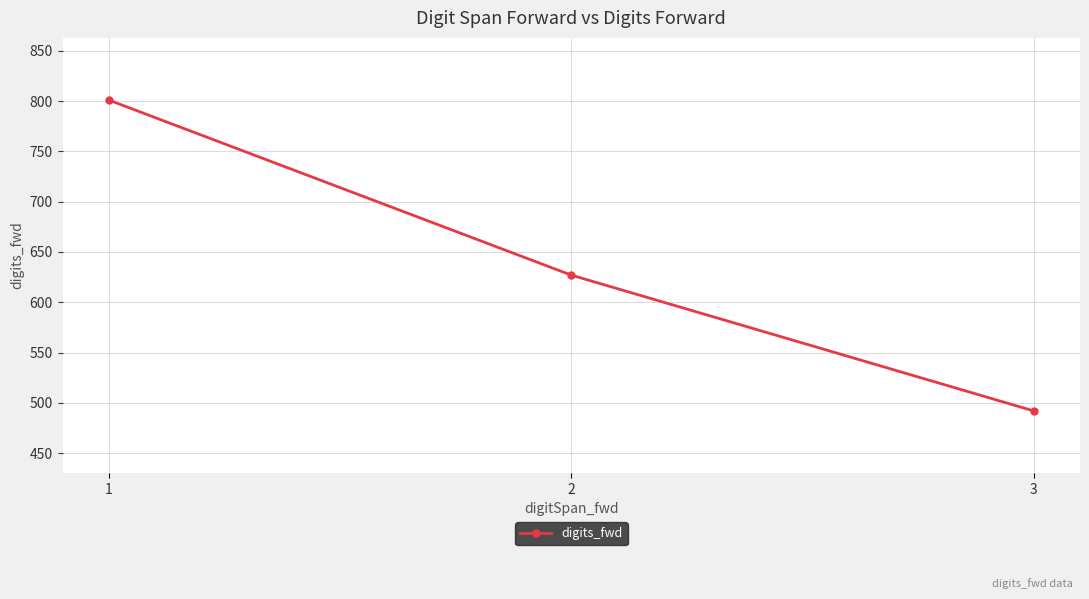

What is the average value?

640